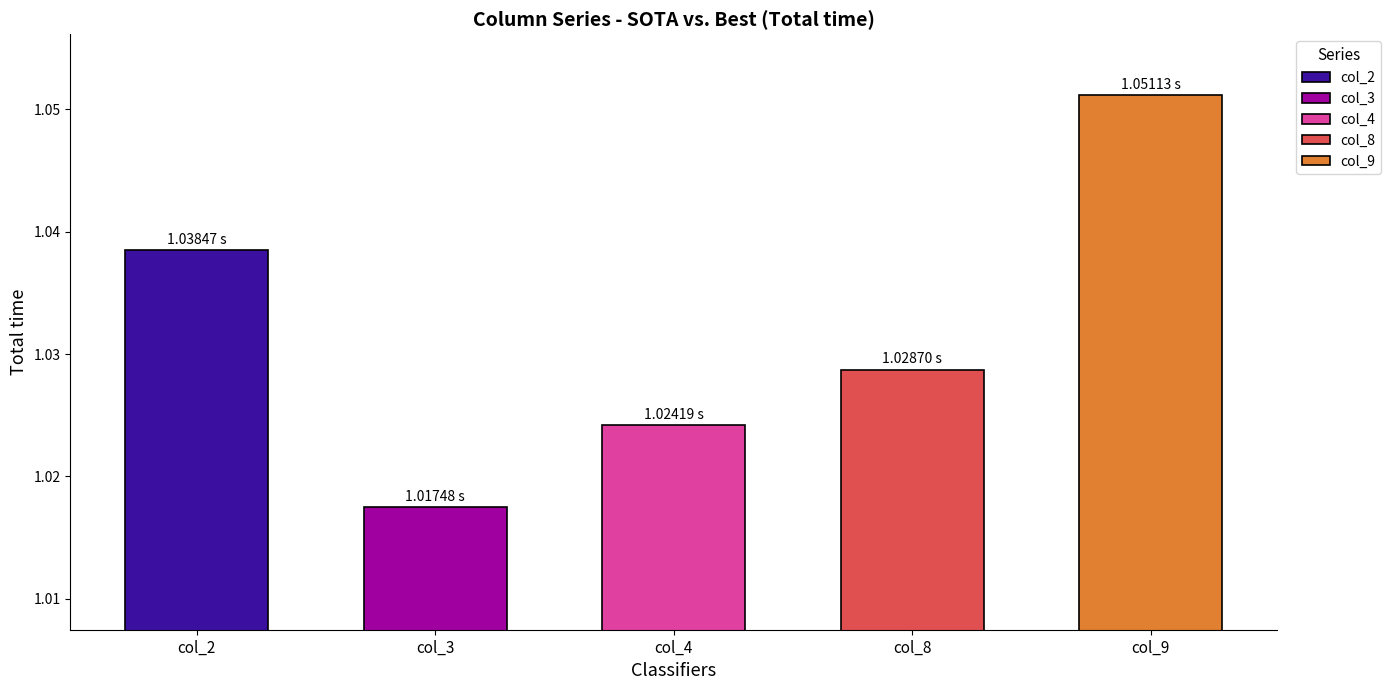

What is the average value of the col_3 series?

1.0